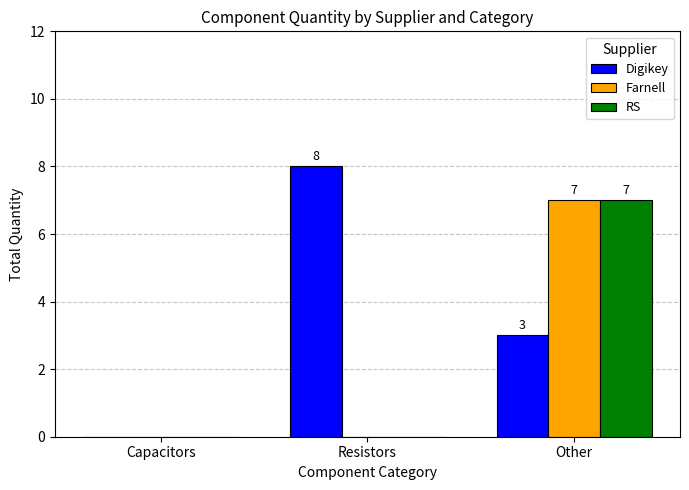

Which category has the highest value in the RS series?

Other